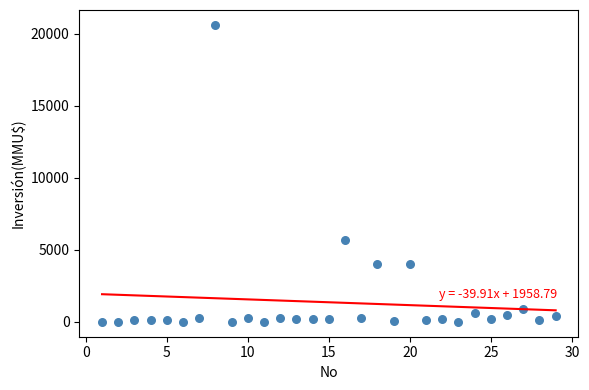

What is the range of Y values (max minus min)?

20605